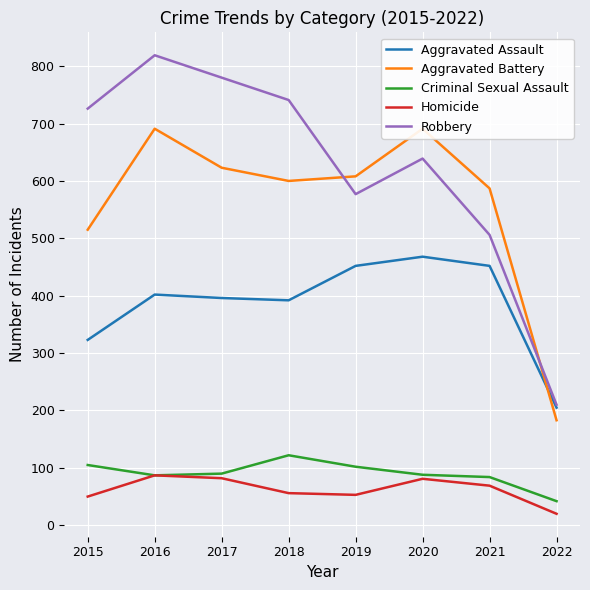

Which series has the widest spread of values?

Robbery